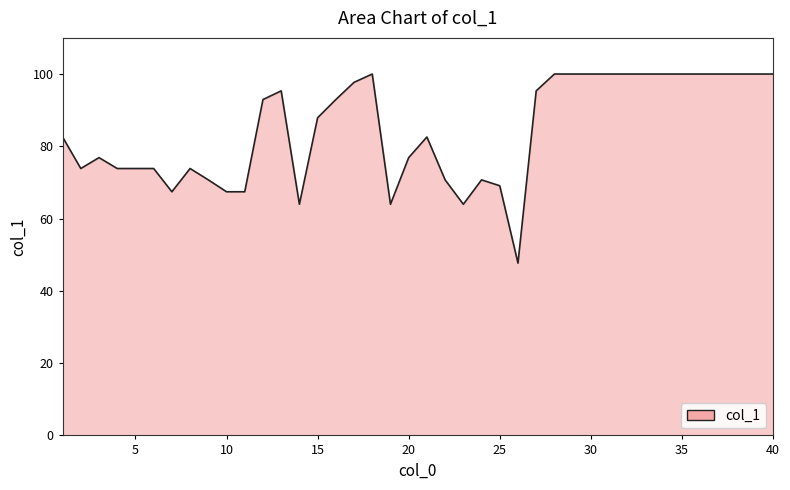

What is the difference between the maximum and minimum values?

52.3